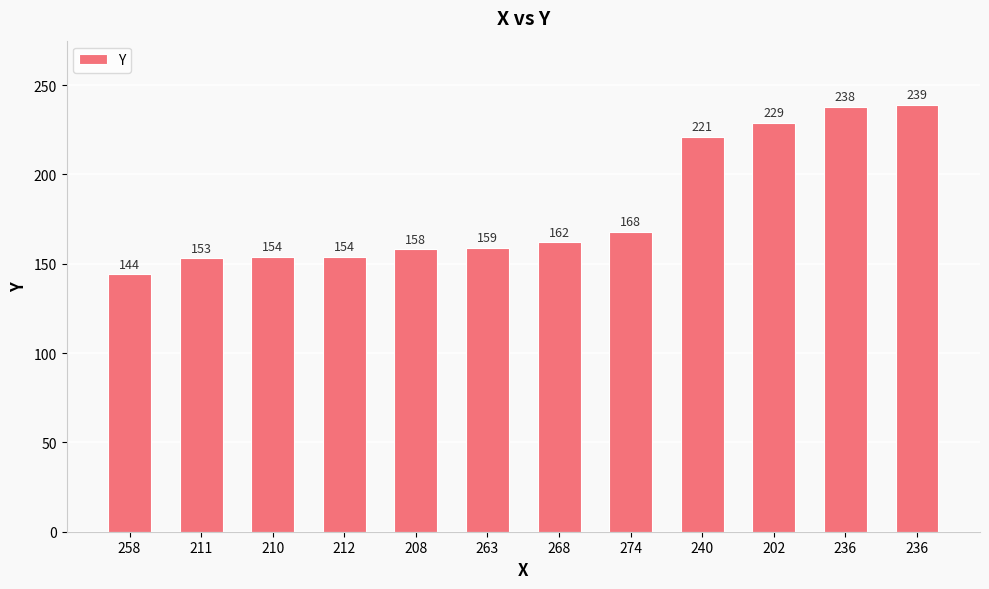

What is the change in value from 211 to 208?

+5